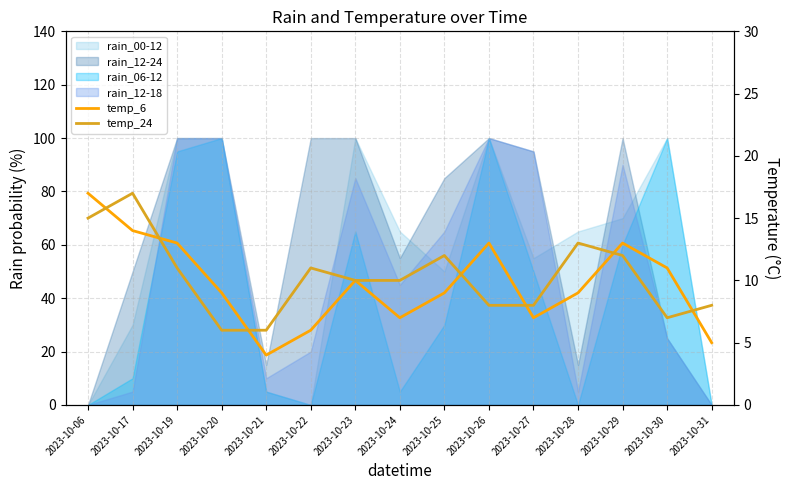

Where is temp_24 nearest to the value 11?

2023-10-19